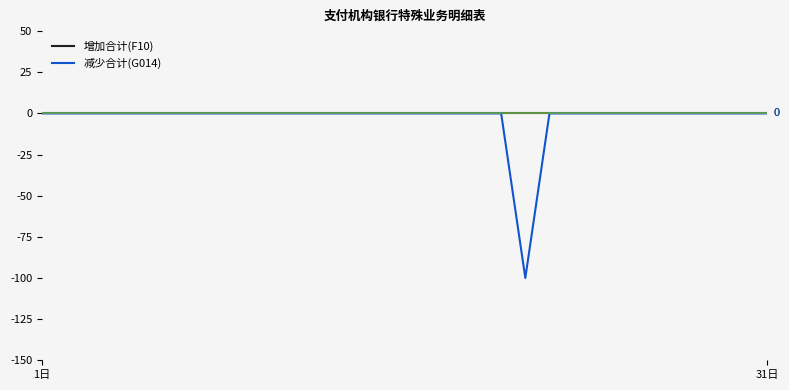

Which series has the widest spread of values?

减少合计(G014)